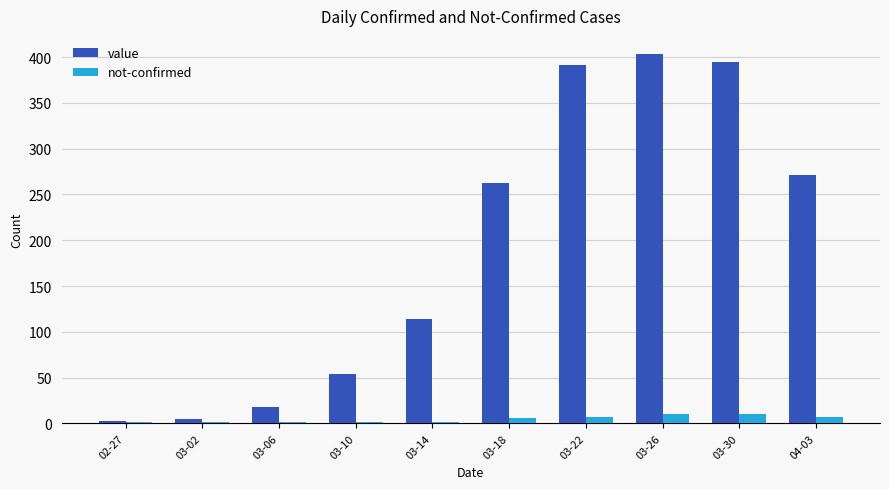

What is the greatest value displayed?

403